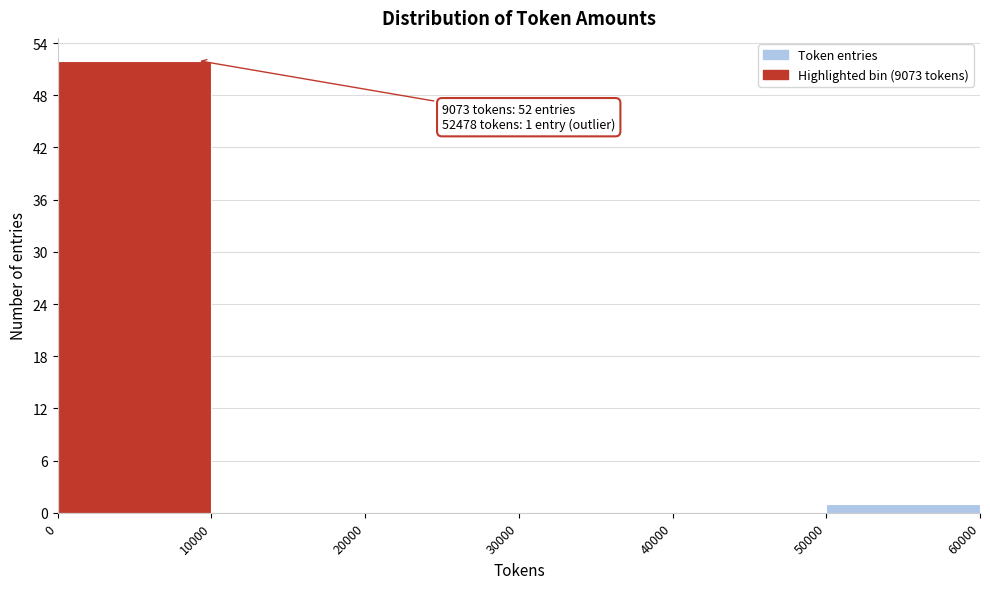

Which range on the x-axis has the tallest bar?

0 to 10000